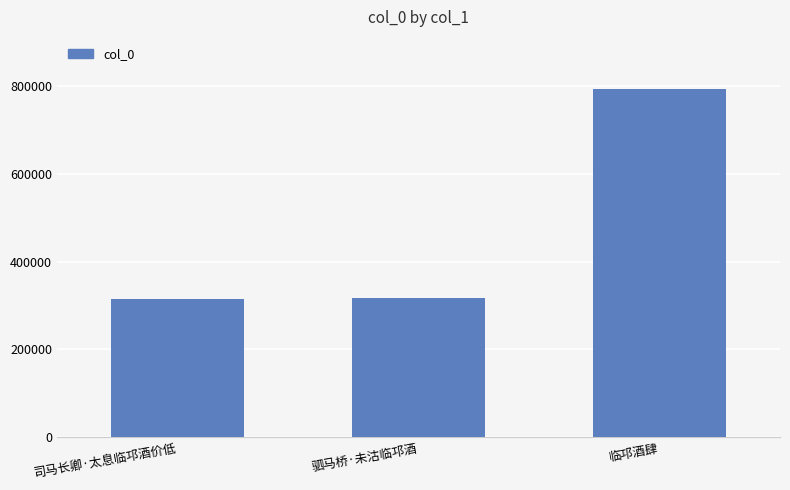

What is the difference between the values at 驷马桥·未沽临邛酒 and 临邛酒肆?

474723